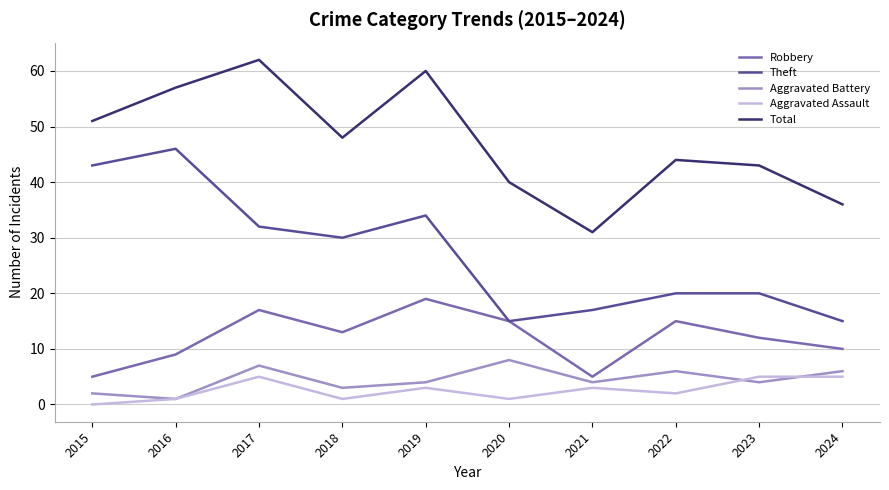

At which category does Robbery reach its first local peak?

2017